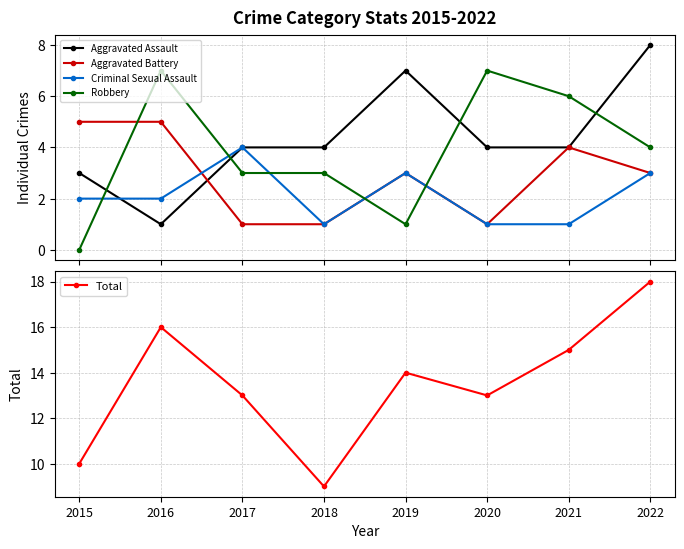

What value does the Aggravated Assault series have at 2018?

4